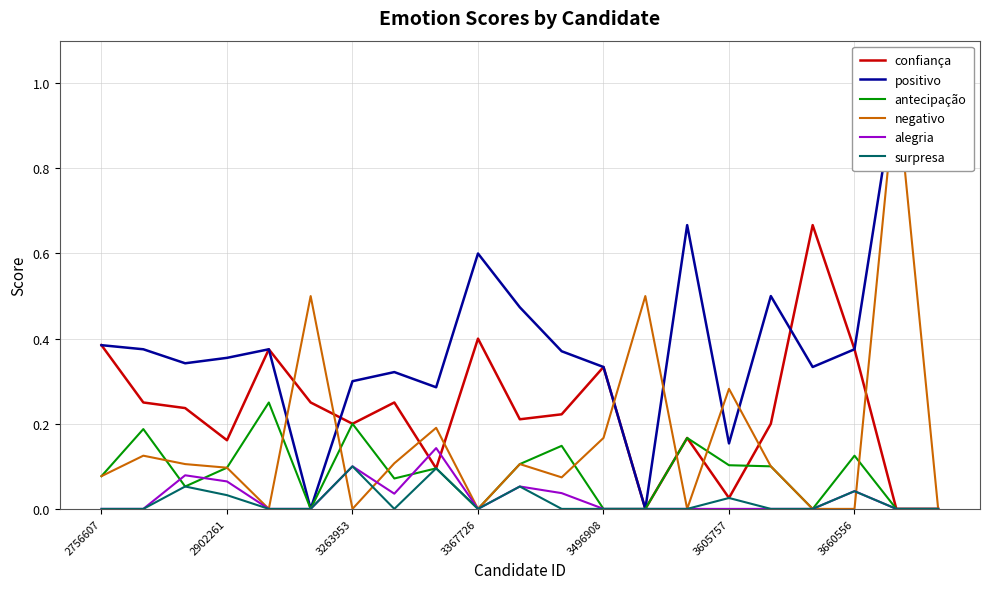

Which category has the highest value in the confiança series?

17